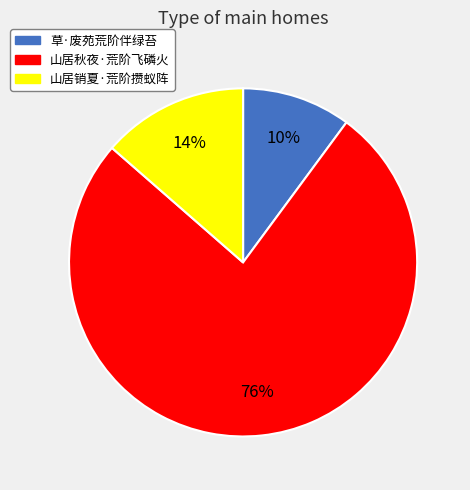

To the nearest percent, what portion does 山居销夏·荒阶攒蚁阵 represent?

14%